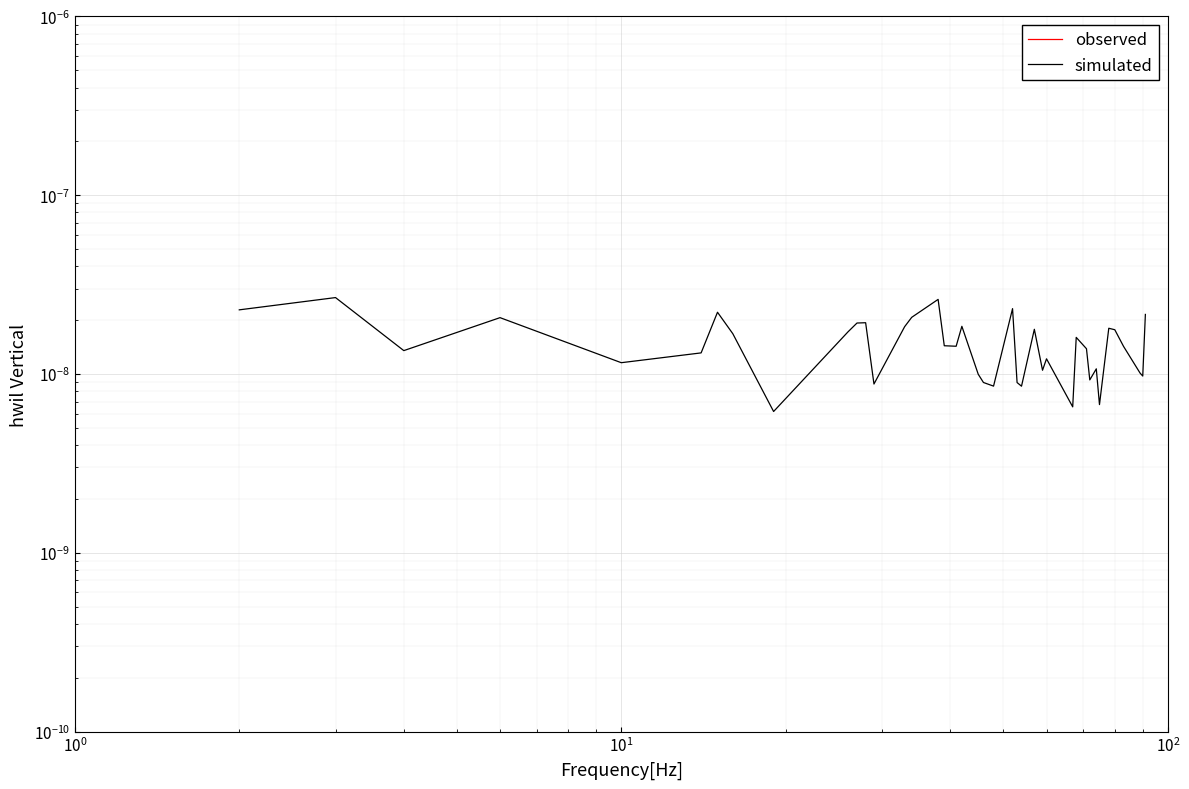

How many categories are shown in the chart?

40